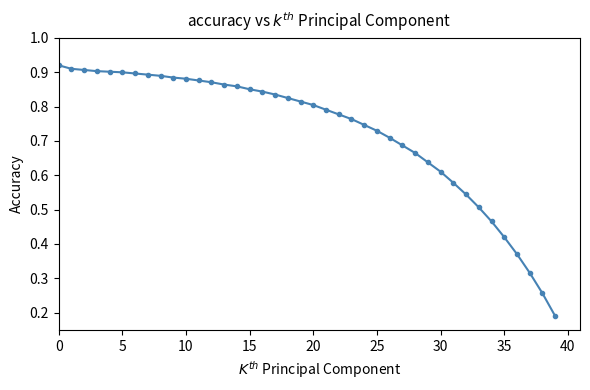

How many lines are shown in the chart?

1